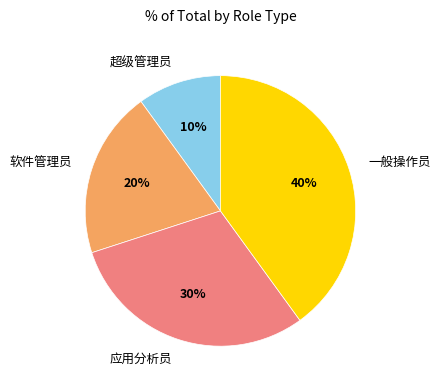

How many segments does this pie chart have?

4